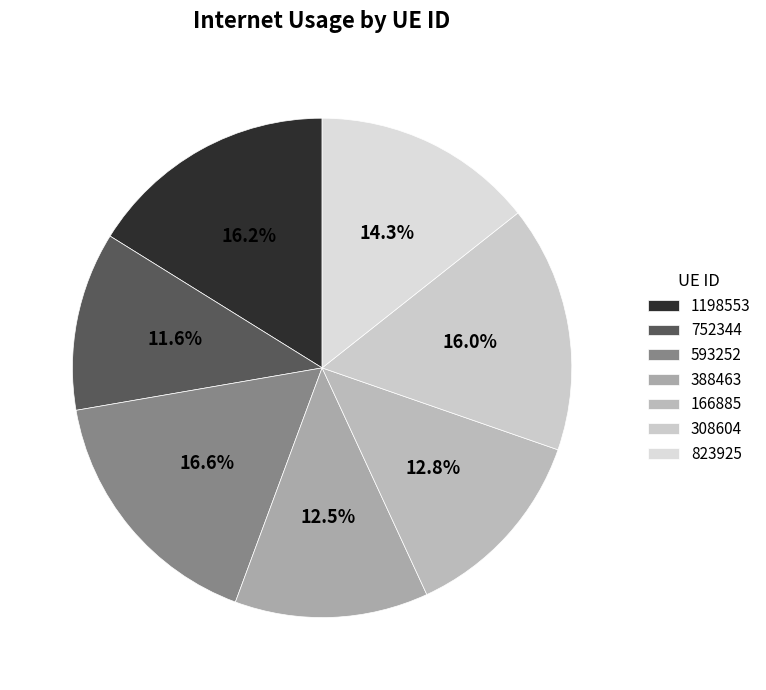

Does any single category account for the majority?

No